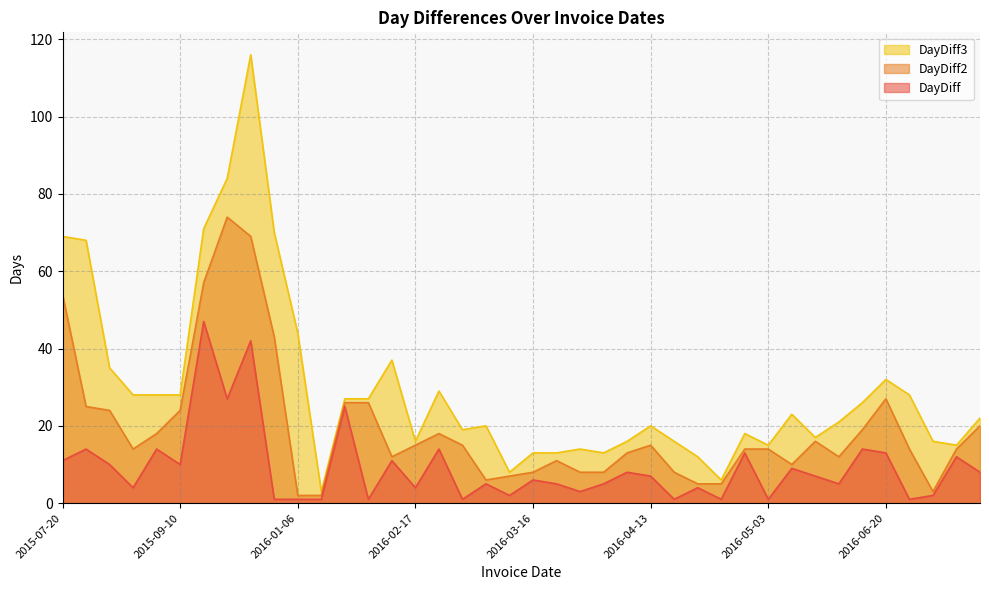

Between 2016-03-02 and 2016-03-21, which series saw the biggest shift?

DayDiff3